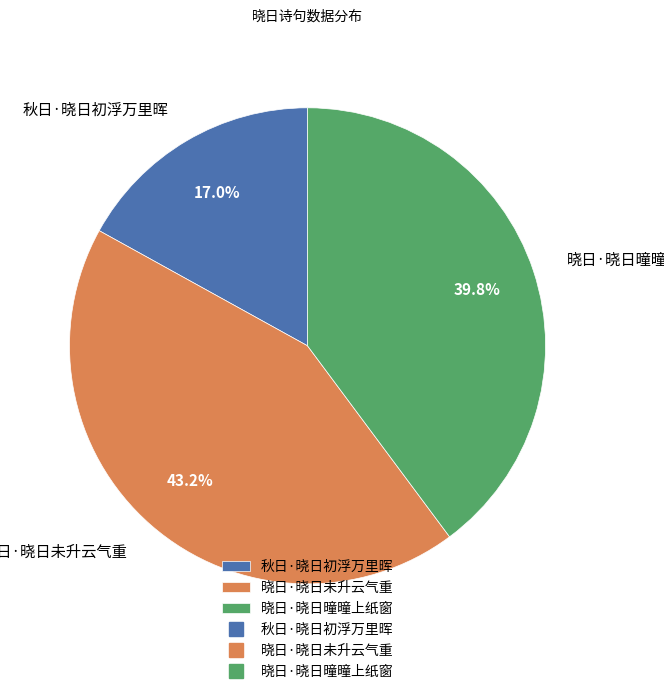

Rank the categories by value from lowest to highest.

秋日·晓日初浮万里晖, 晓日·晓日曈曈上纸窗, 晓日·晓日未升云气重